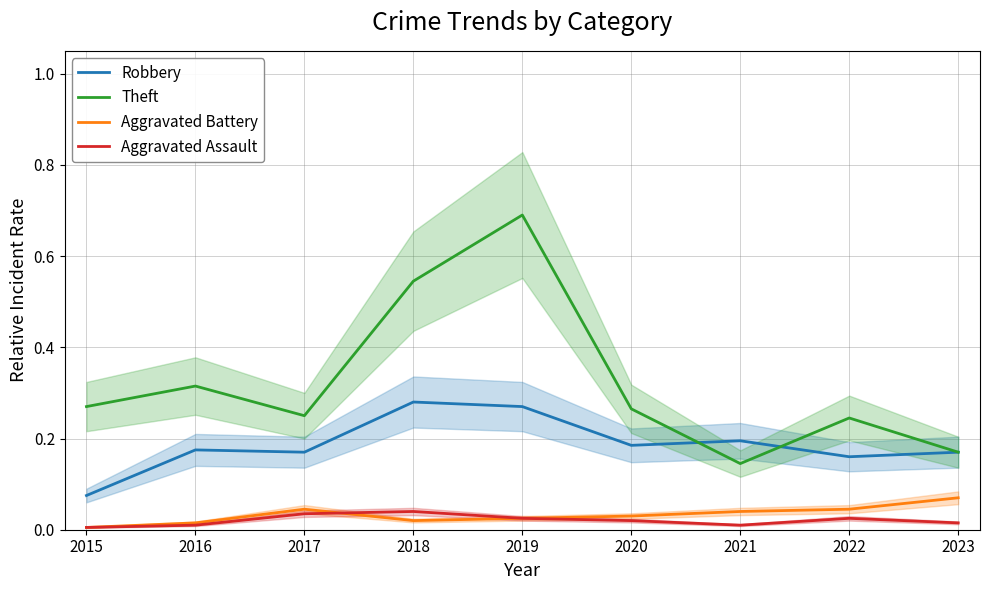

What is the difference between the second highest and second lowest values in the Robbery series?

0.1